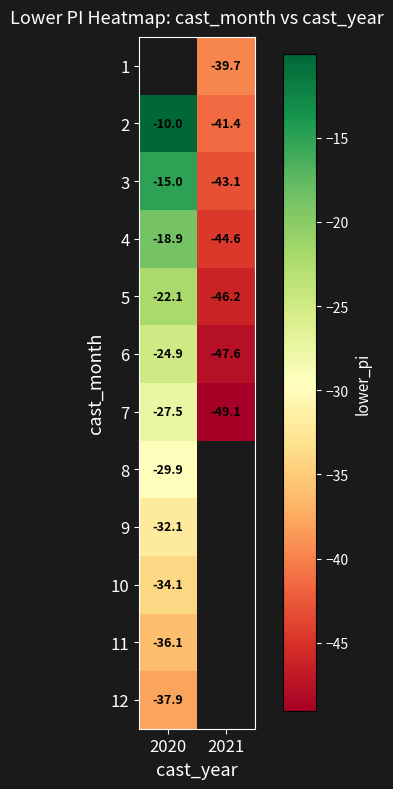

Count the number of categories in the chart.

2